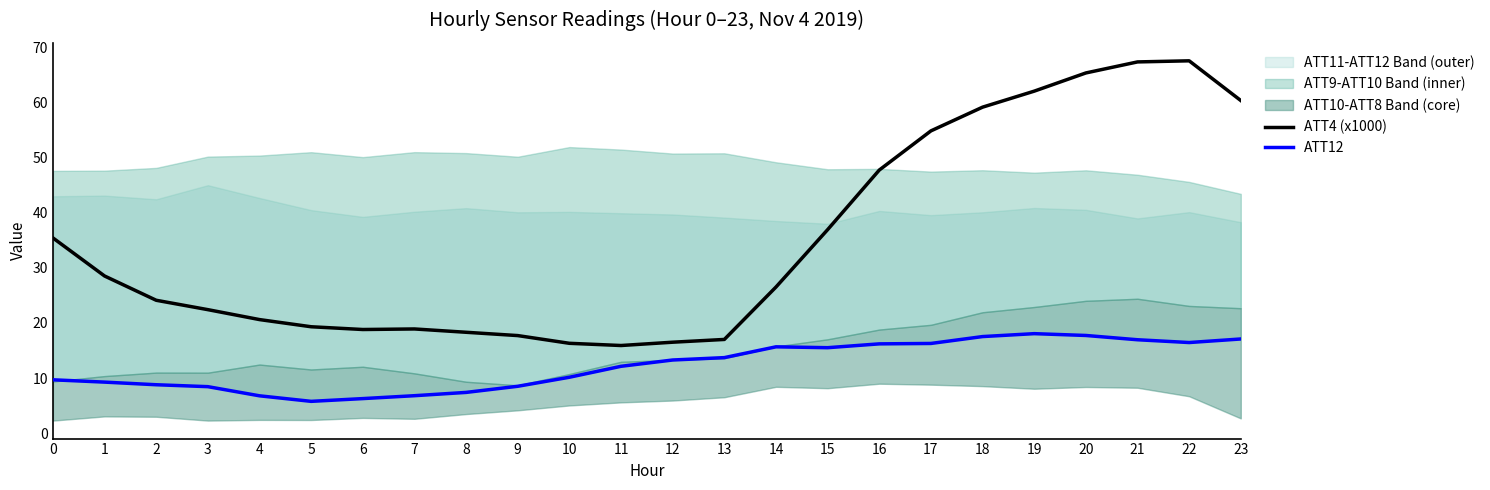

What is the spread (max minus min) of values at 12?

3.2